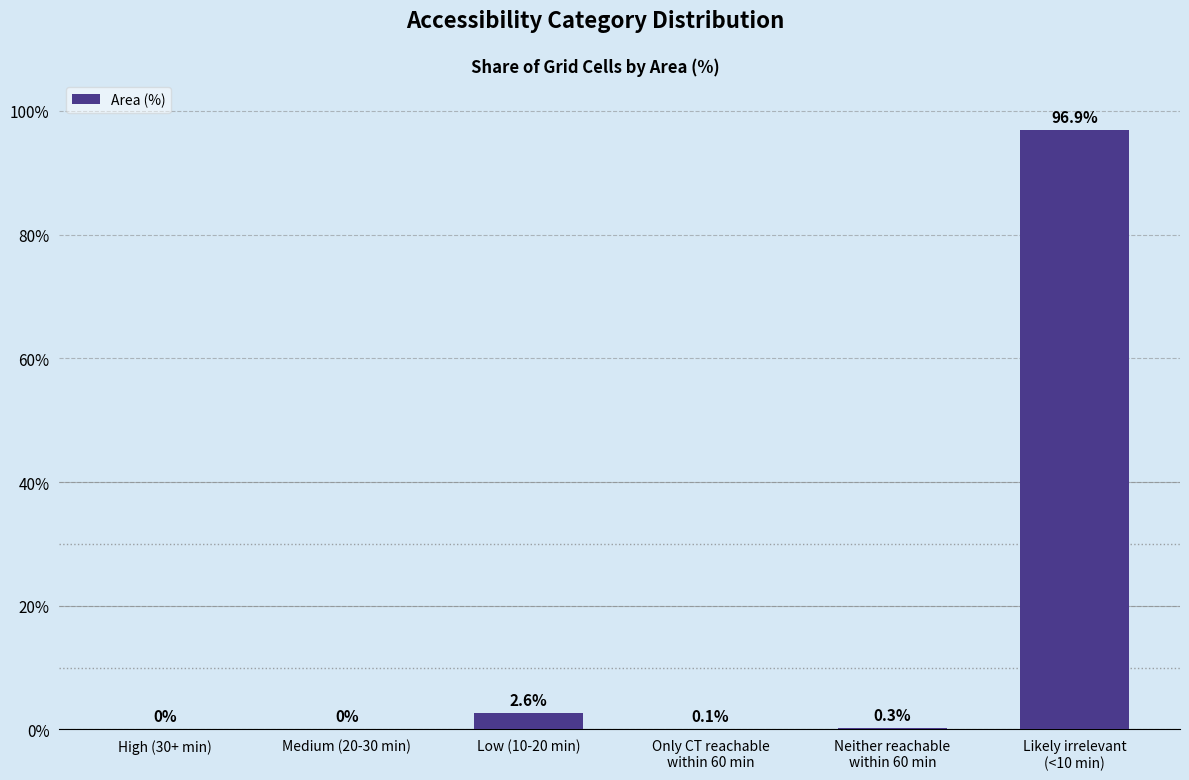

Which has a higher value, Only CT reachable
within 60 min or High (30+ min)?

Only CT reachable
within 60 min